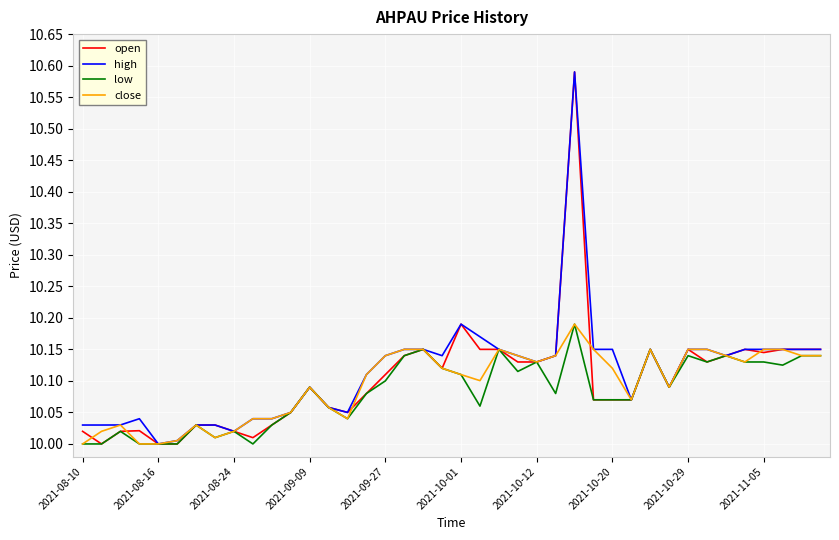

What are all the series names shown in the legend?

open, high, low, close